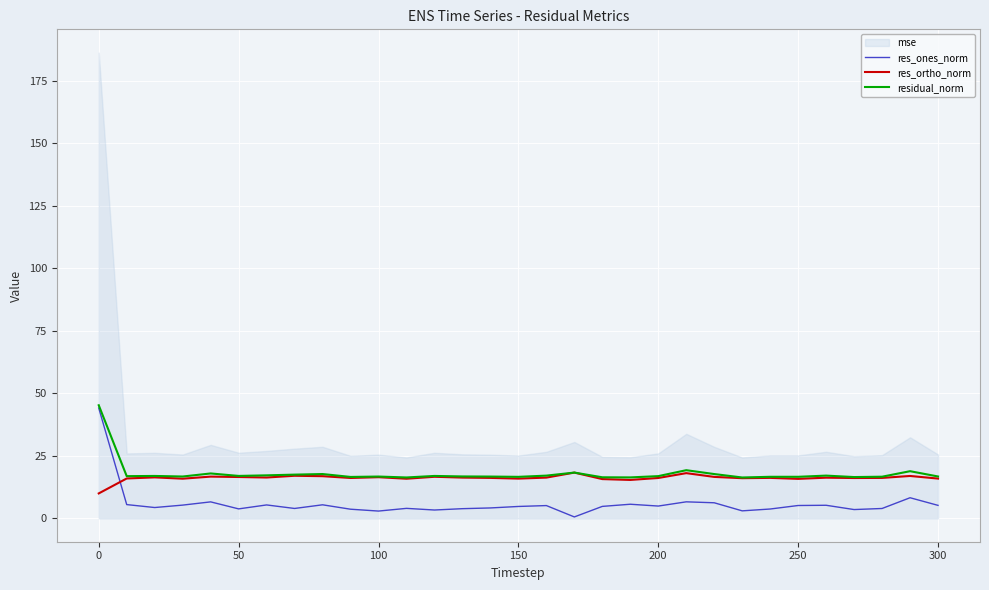

Which series has the largest total across all categories?

residual_norm